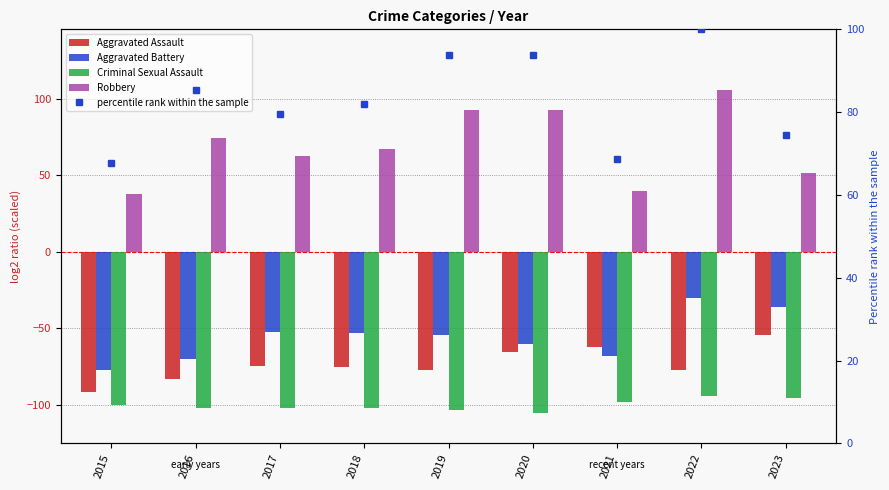

True or false: Aggravated Battery has a value of -24.1 at 2020.

False